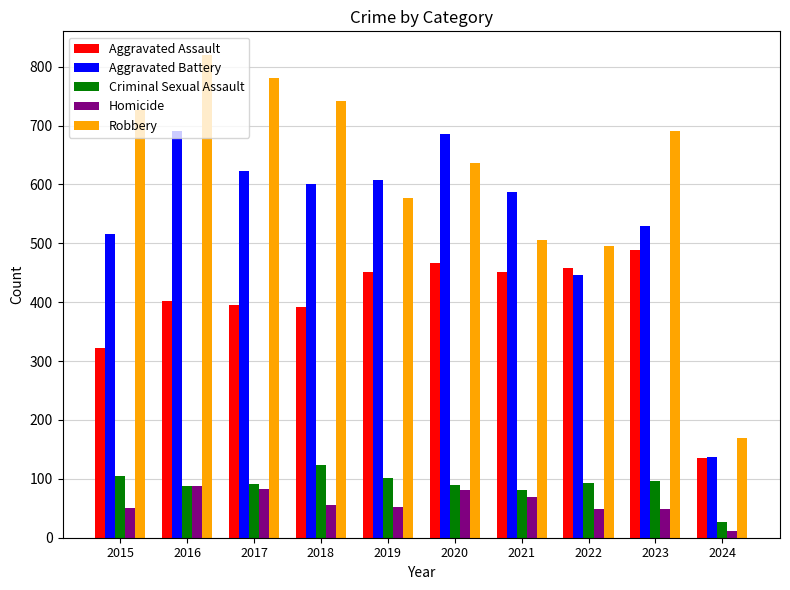

Which series has the widest spread of values?

Robbery